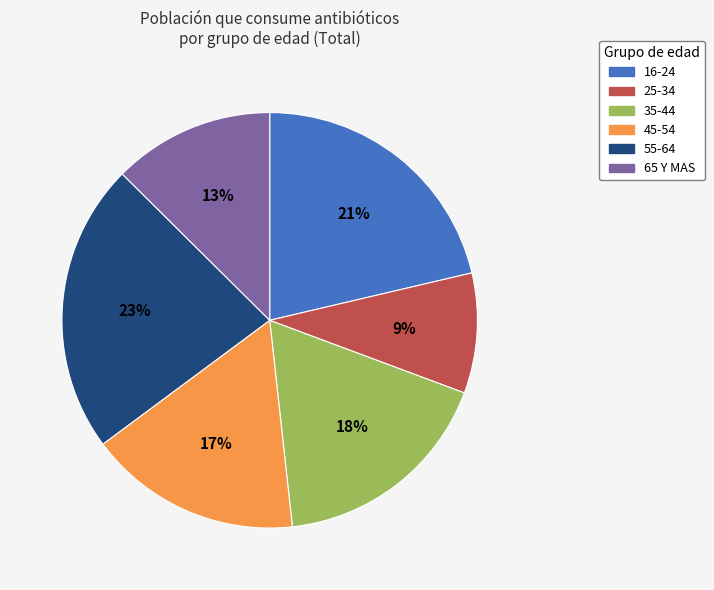

How many segments does this pie chart have?

6